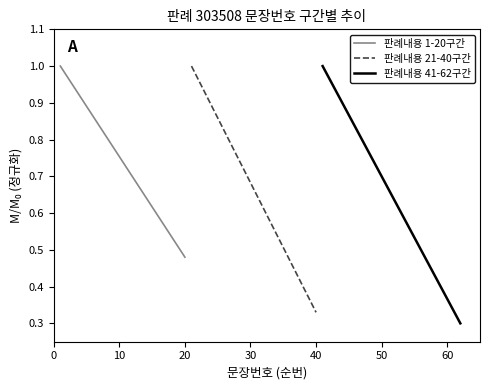

Does the chart display data point markers on the line(s)?

No